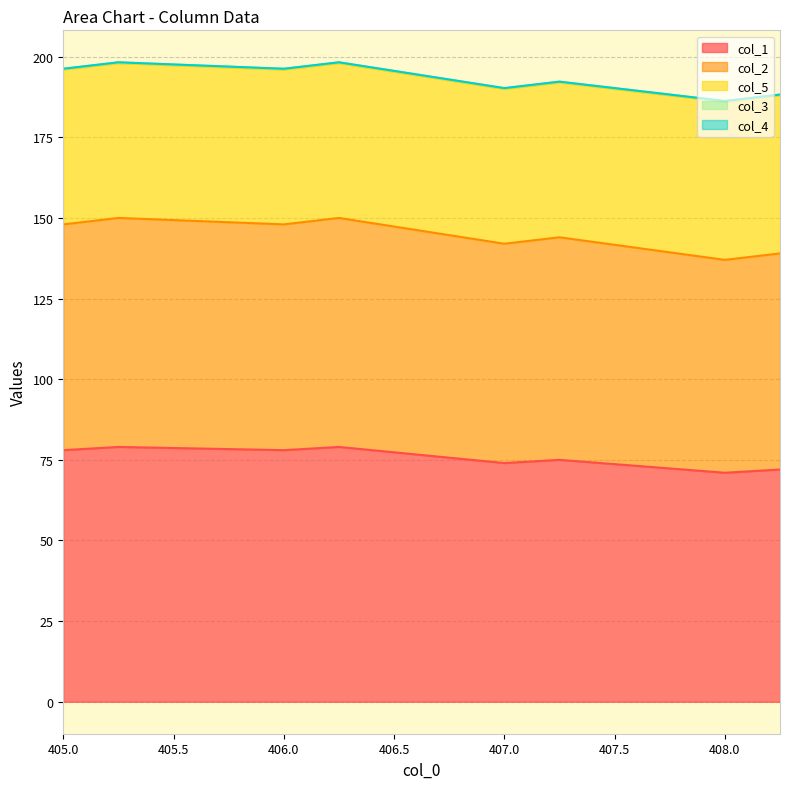

What are all the series names shown in the legend?

col_1, col_2, col_5, col_3, col_4